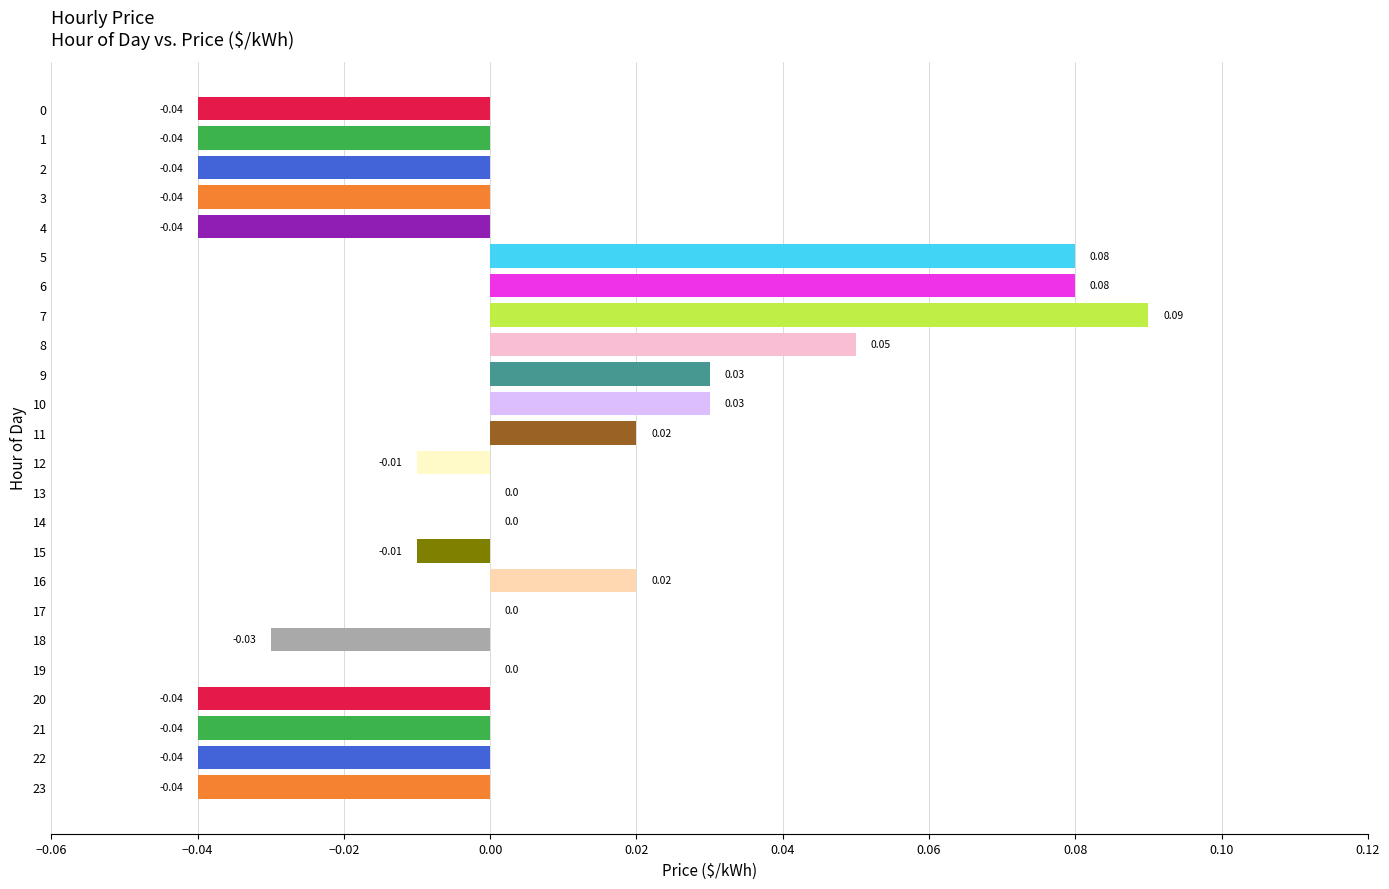

How many distinct data groups are displayed?

1